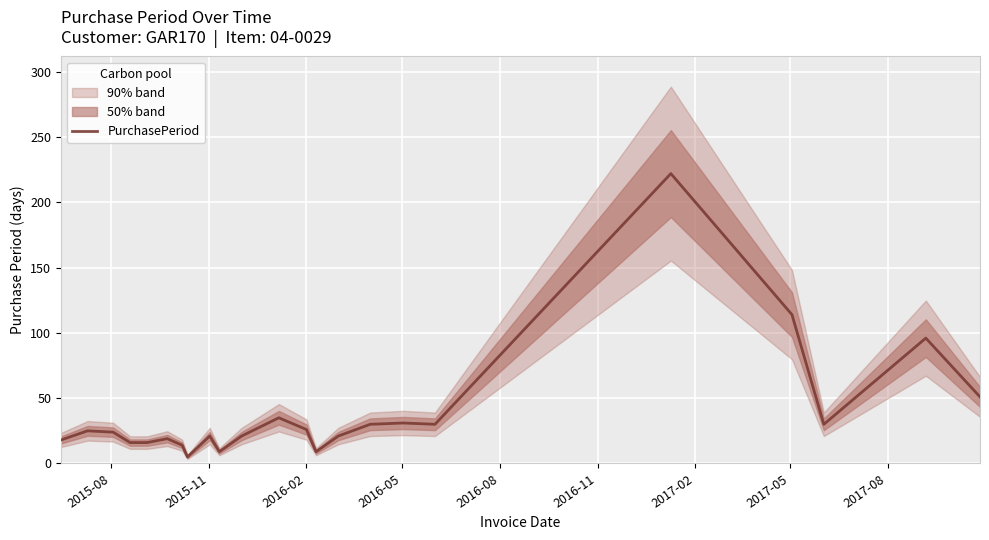

Is it true that the value at 2016-02 is 24?

True